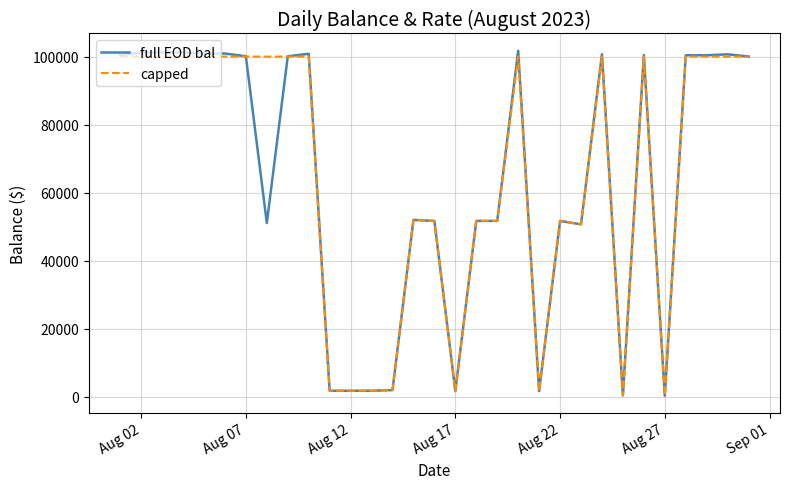

What is the greatest value displayed?

101718.1